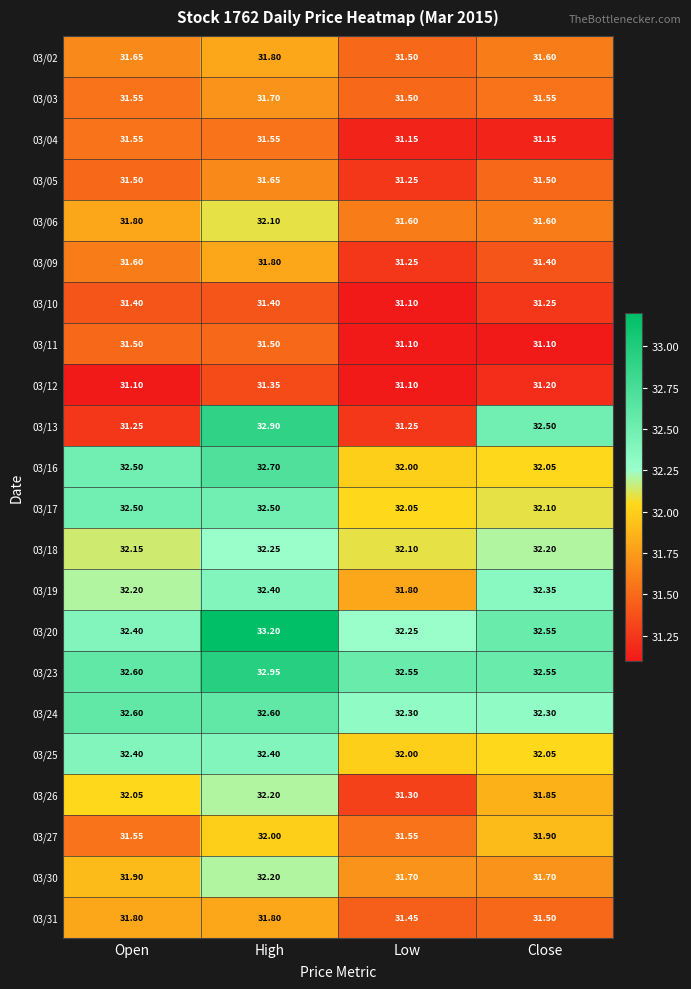

What is the difference between the highest and lowest values at Open?

1.5